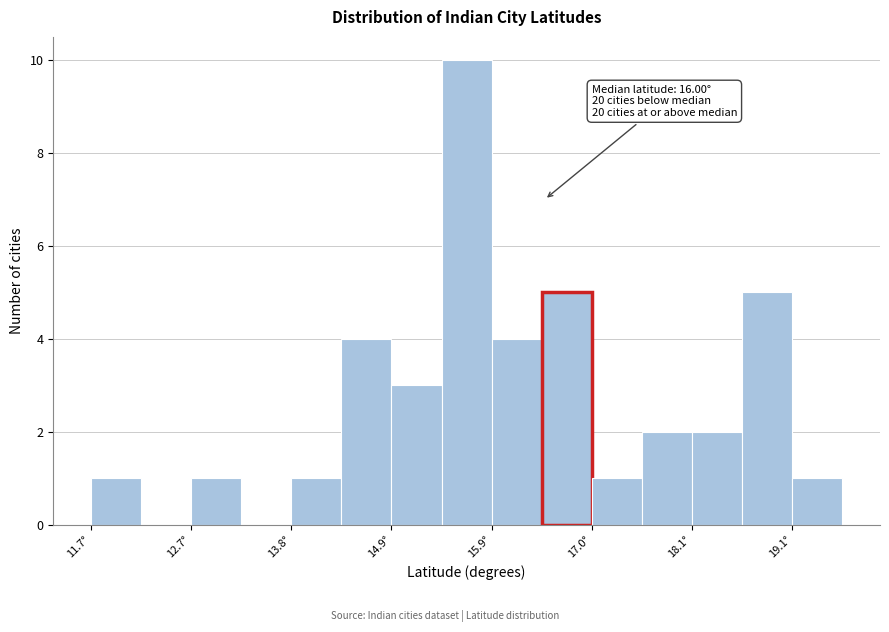

Read against the x-axis, roughly where is the centre of the tallest bar?

15.6